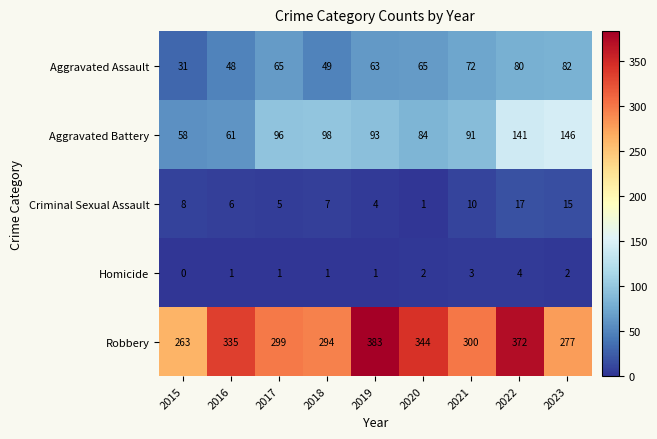

Where does the Robbery series first go above 300?

2016